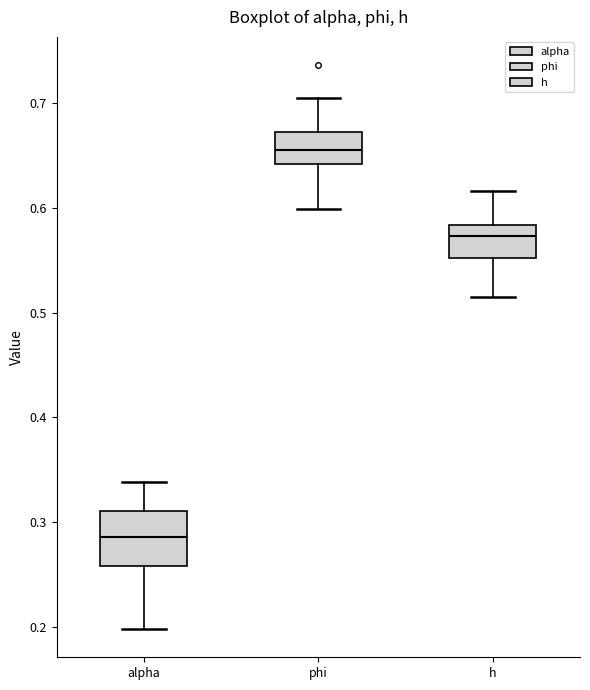

Where does the median line of the box for phi sit on the y-axis? The values are not printed on the chart, so give them approximately, as read against the axis.

0.66